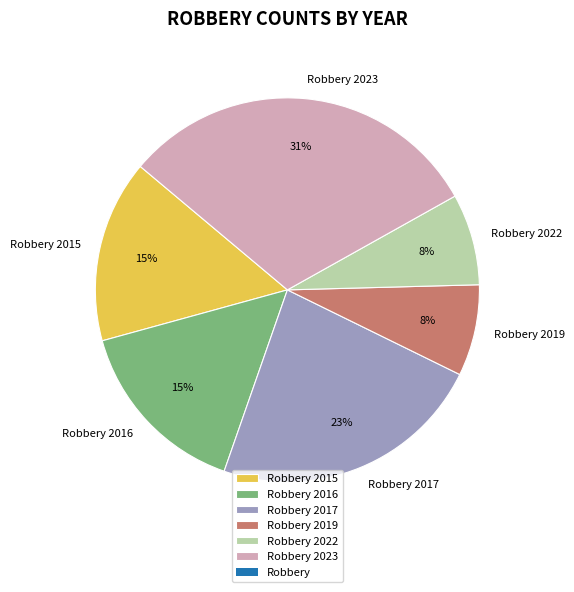

Between Robbery 2017 and Robbery 2016, which is larger?

Robbery 2017